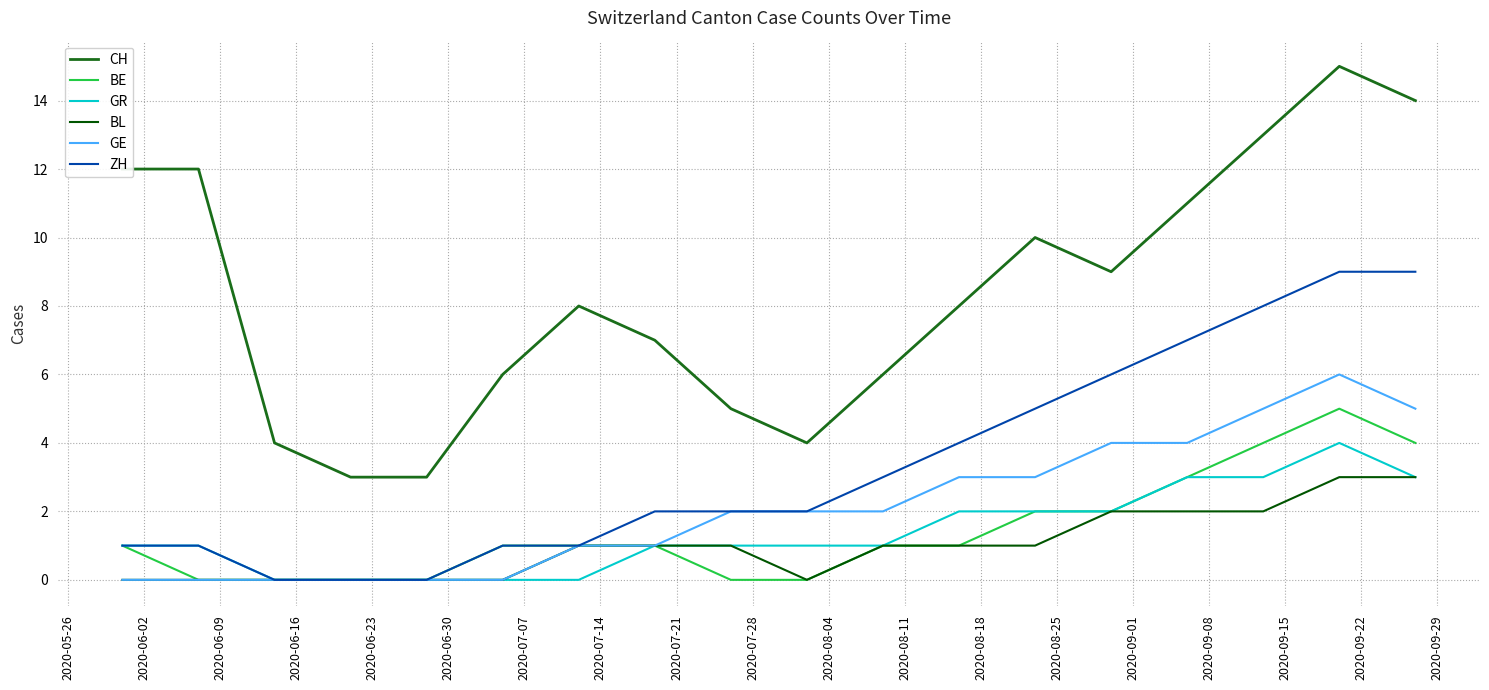

What is the greatest value displayed?

15